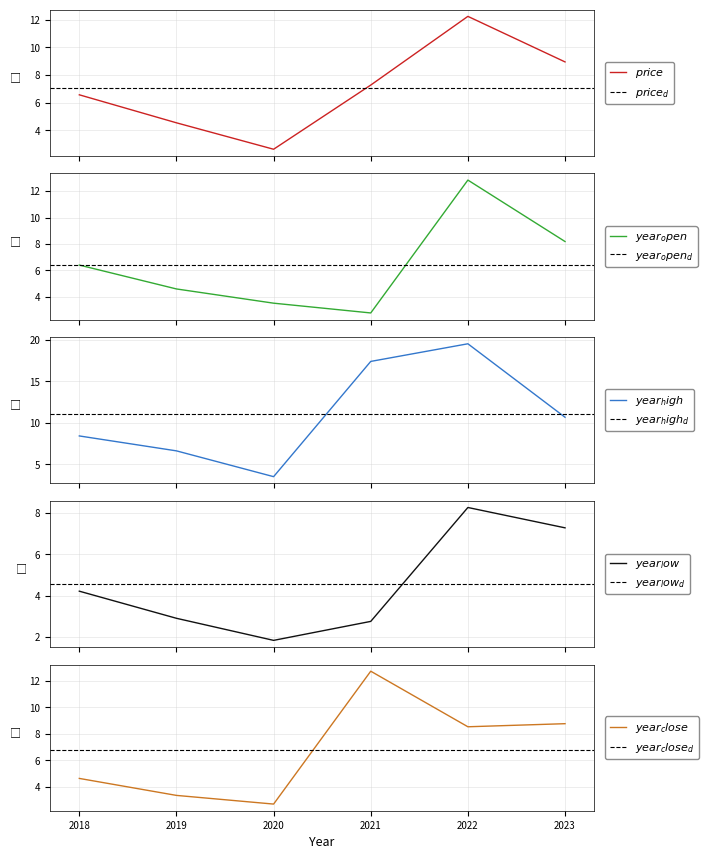

What is the minimum value for year_low?

1.8